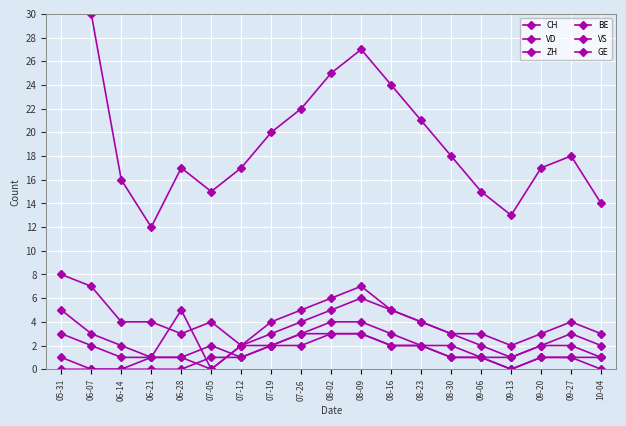

True or false: VD has more than 2 interior local peaks.

True